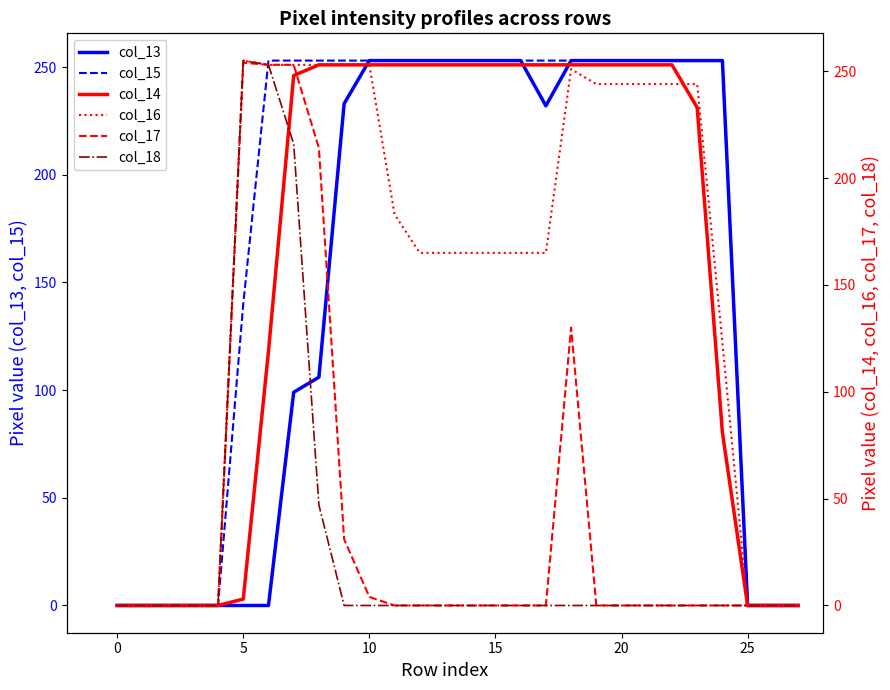

Between 25 and 11, which series saw the biggest shift?

col_13